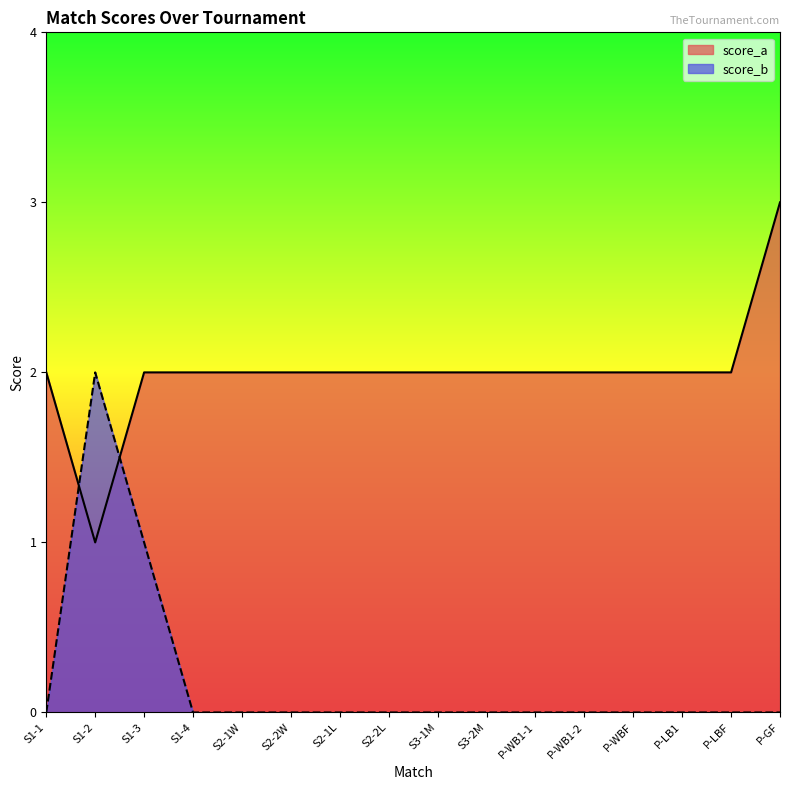

The value of score_a at S1-4 is 2. True or false?

True